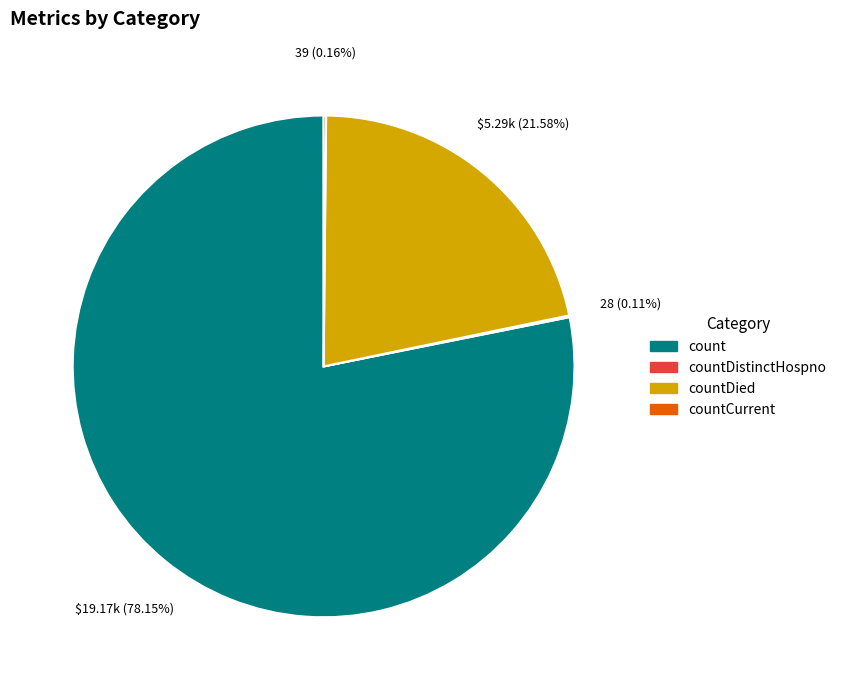

What is the majority slice?

count